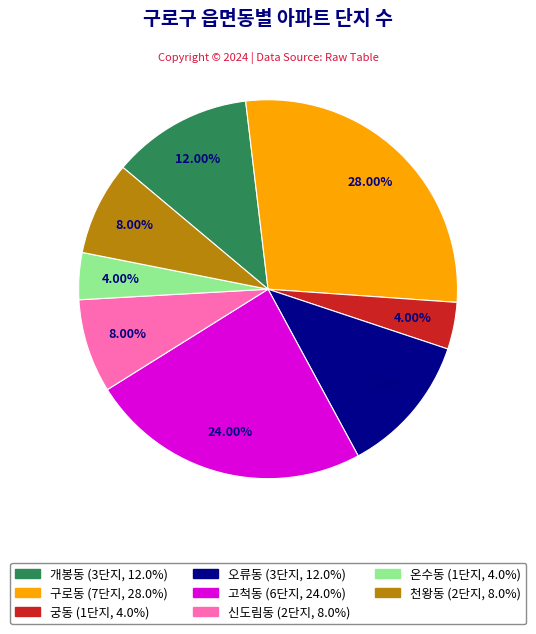

To the nearest percent, what is the difference between the largest and smallest slice percentages?

24%